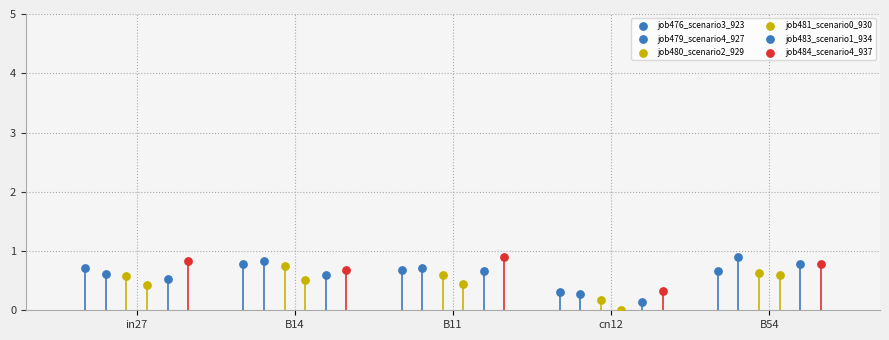

Which series has the largest Y range (max minus min)?

job483_scenario1_934